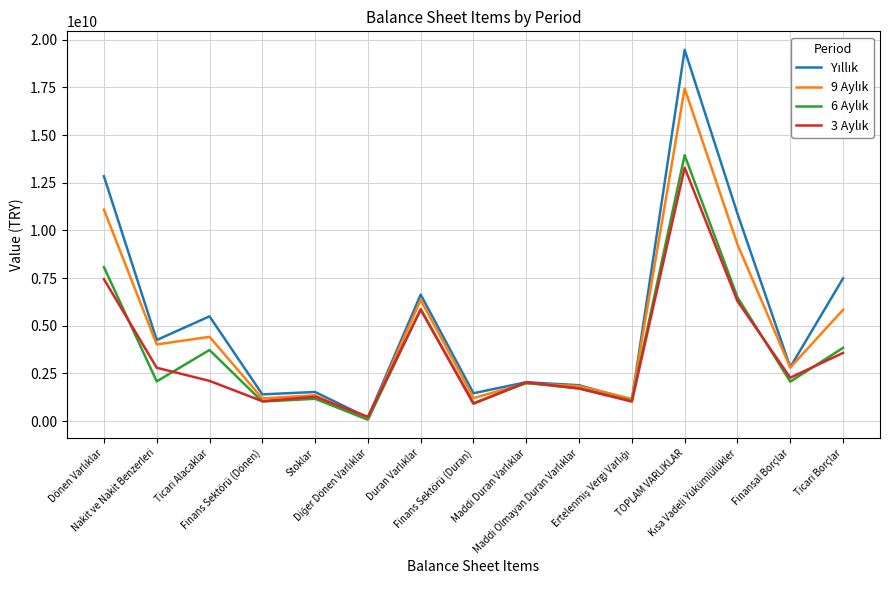

True or false: 9 Aylık and 3 Aylık cross at least once.

True